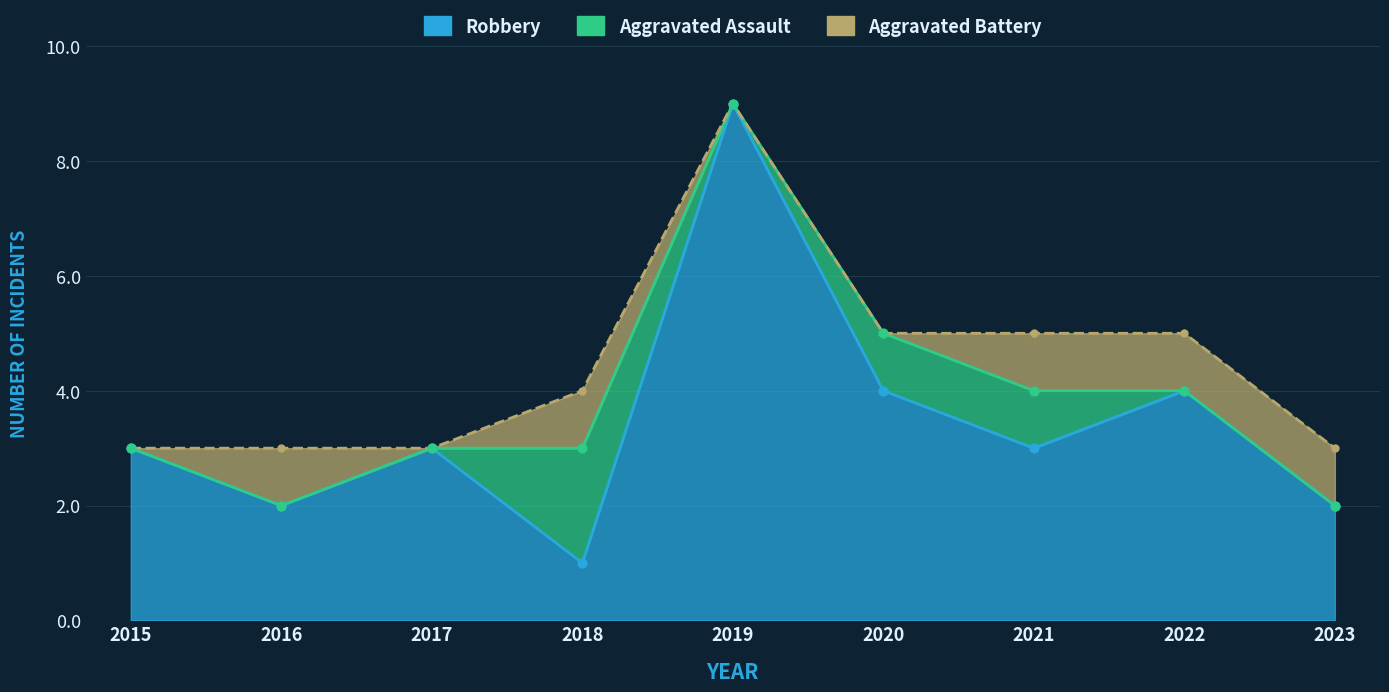

Which series reaches the maximum Y coordinate?

Robbery